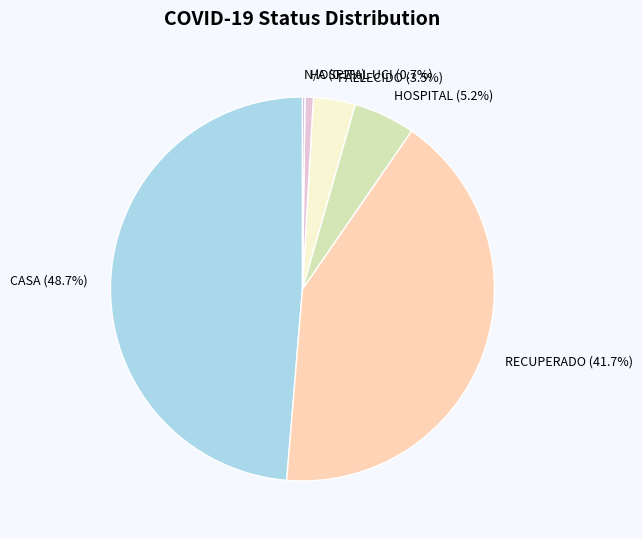

What is the largest slice in the pie chart?

CASA (48.7%)